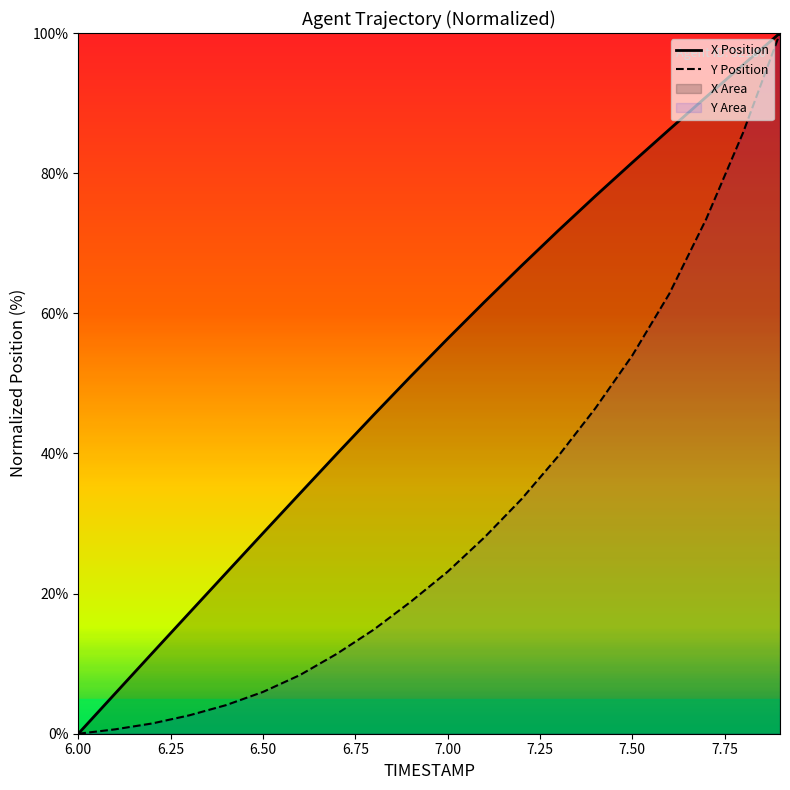

What is the maximum value for X?

100.0